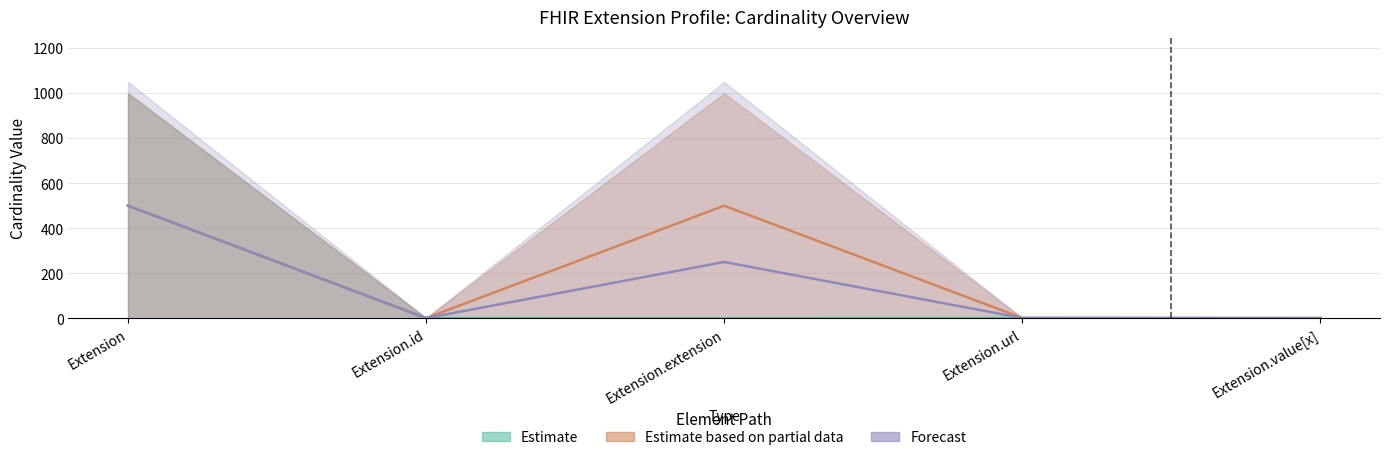

Reading left to right, extract all data points from this chart.

Max_numeric: Extension=499.5	Extension.id=0.5	Extension.extension=0.0	Extension.url=1.0	Extension.value[x]=0.5
Base Max_numeric: Extension=499.5	Extension.id=0.5	Extension.extension=499.5	Extension.url=1.0	Extension.value[x]=0.5